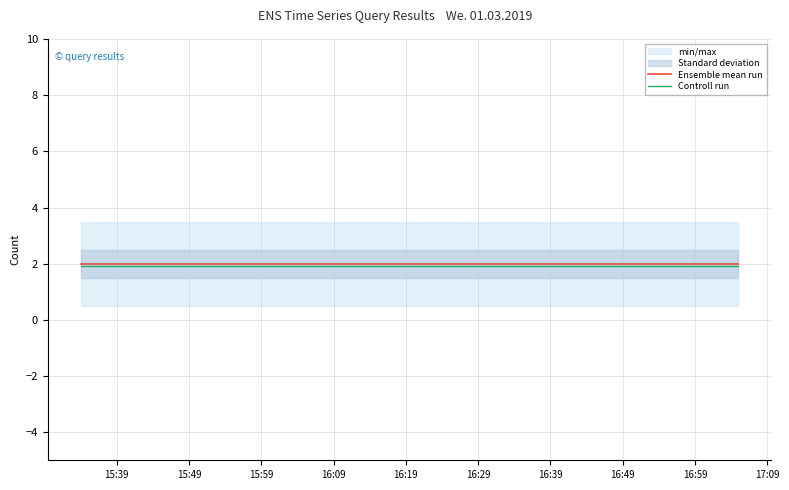

Is it true that Ensemble mean run equals 2.0 at 15:39?

True